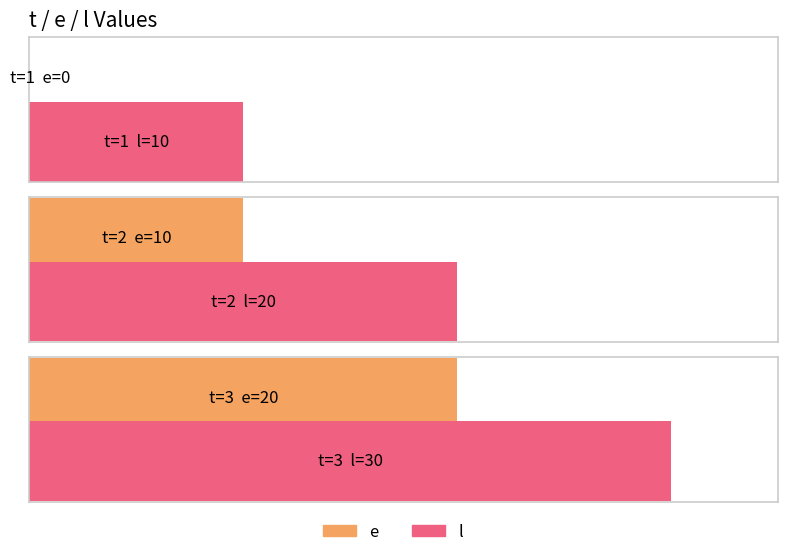

What is the value of the e bar at the 3rd from the left?

20